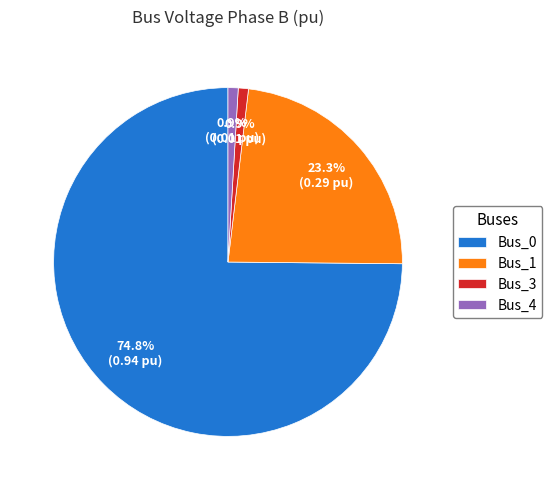

Which category has the biggest portion of the pie?

Bus_0